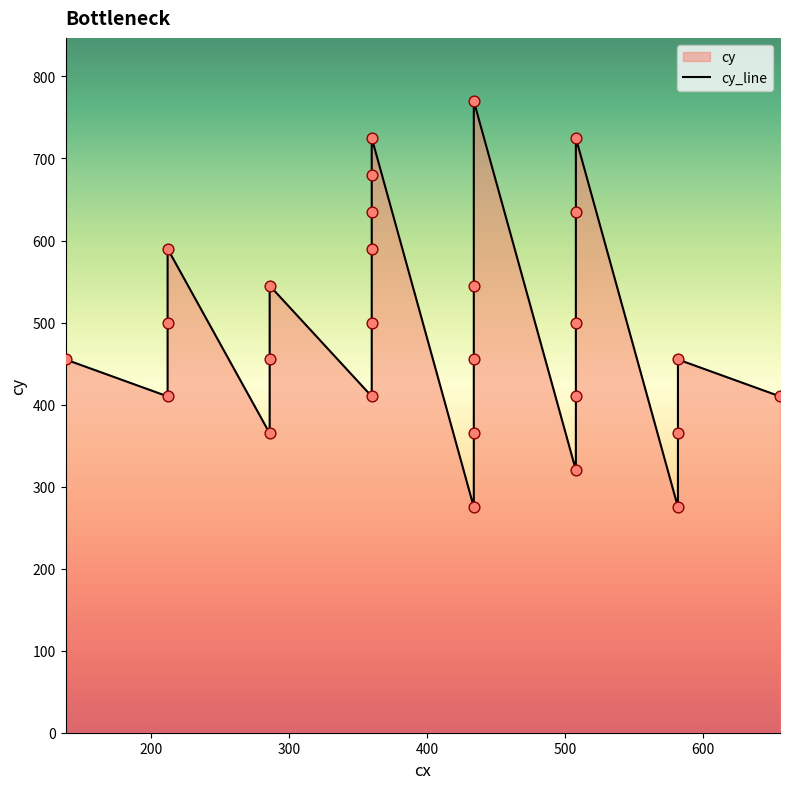

What is the ratio of the value at 434 to the value at 286?

1.4